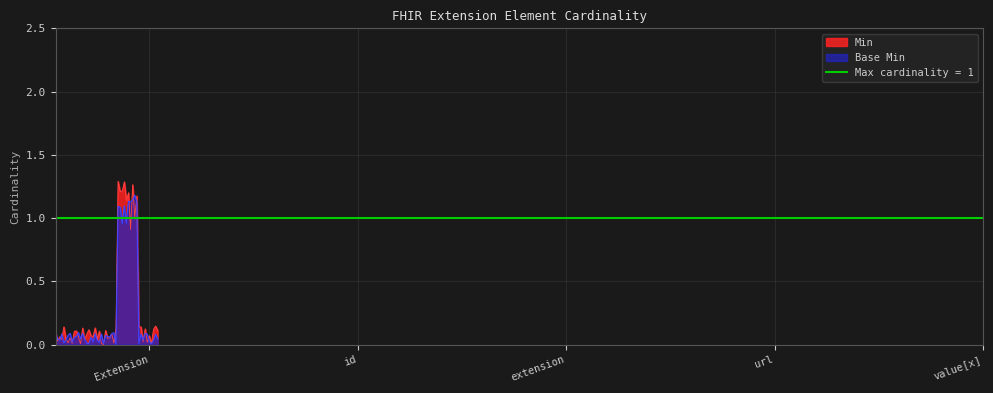

The Min series shows 0 at Extension.value[x]. True or false?

True